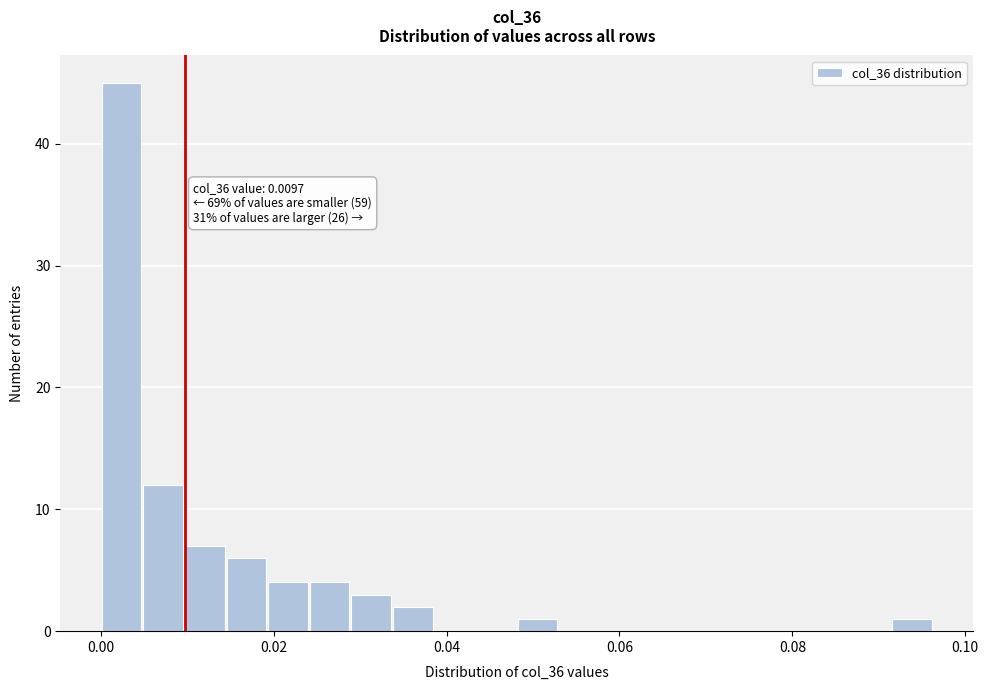

Around what value on the x-axis is the tallest bar? Give the approximate position of its centre, as read against the axis.

0.002